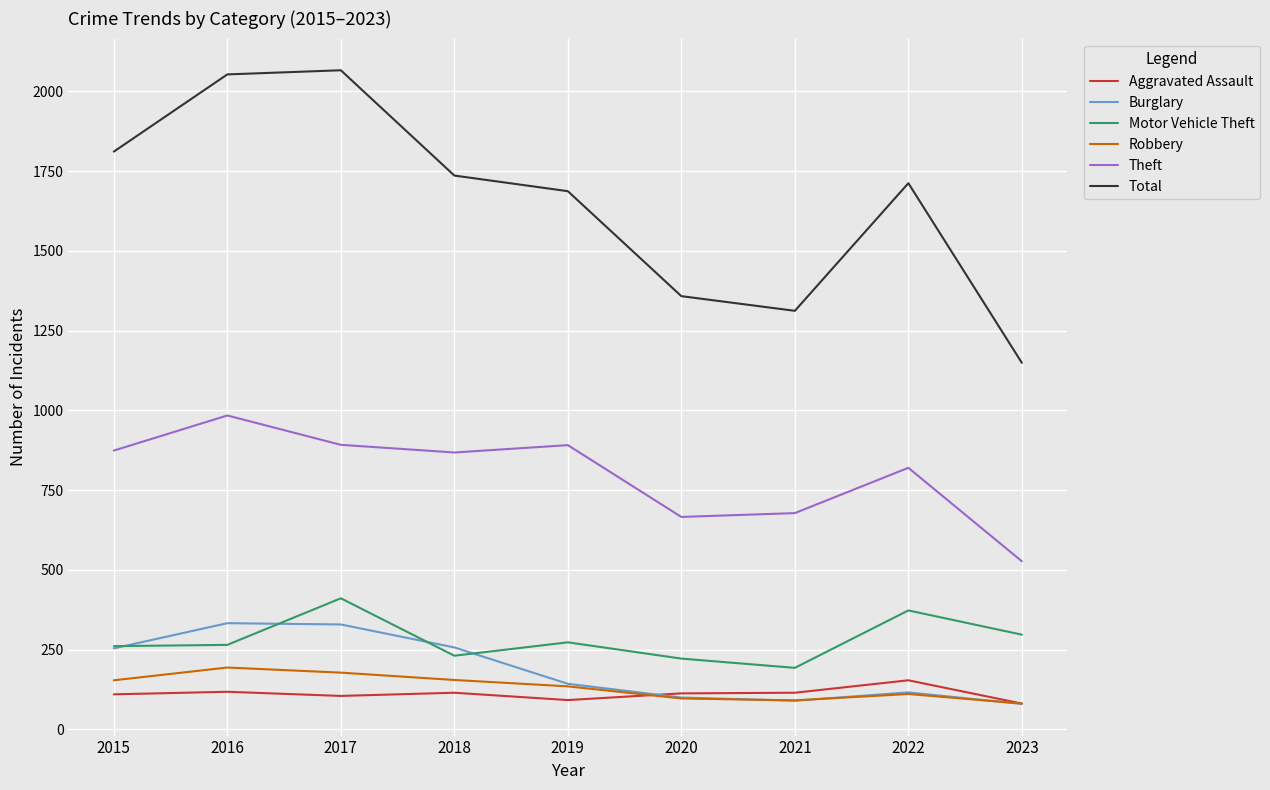

Which series has the largest total across all categories?

Total